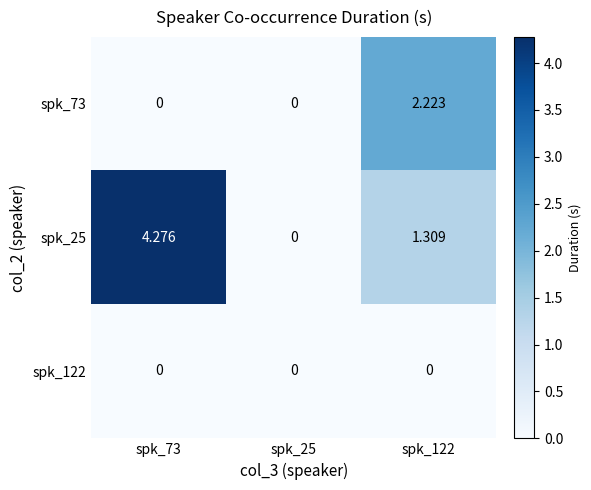

Which label corresponds to the smallest value in the chart?

spk_73